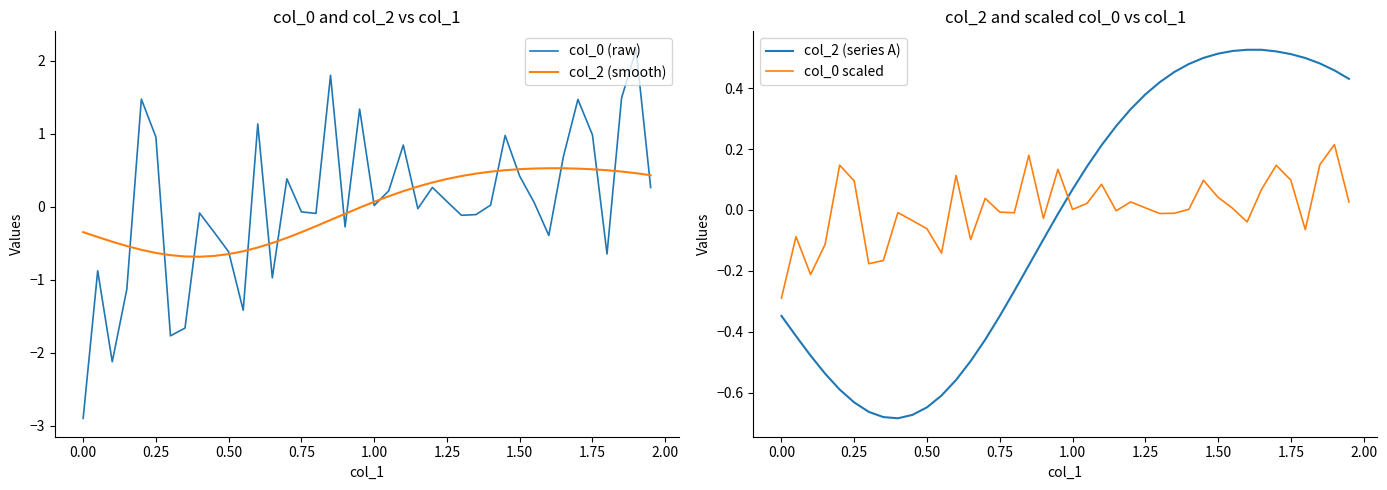

What is the highest value of the col_2 (smooth) series?

0.5